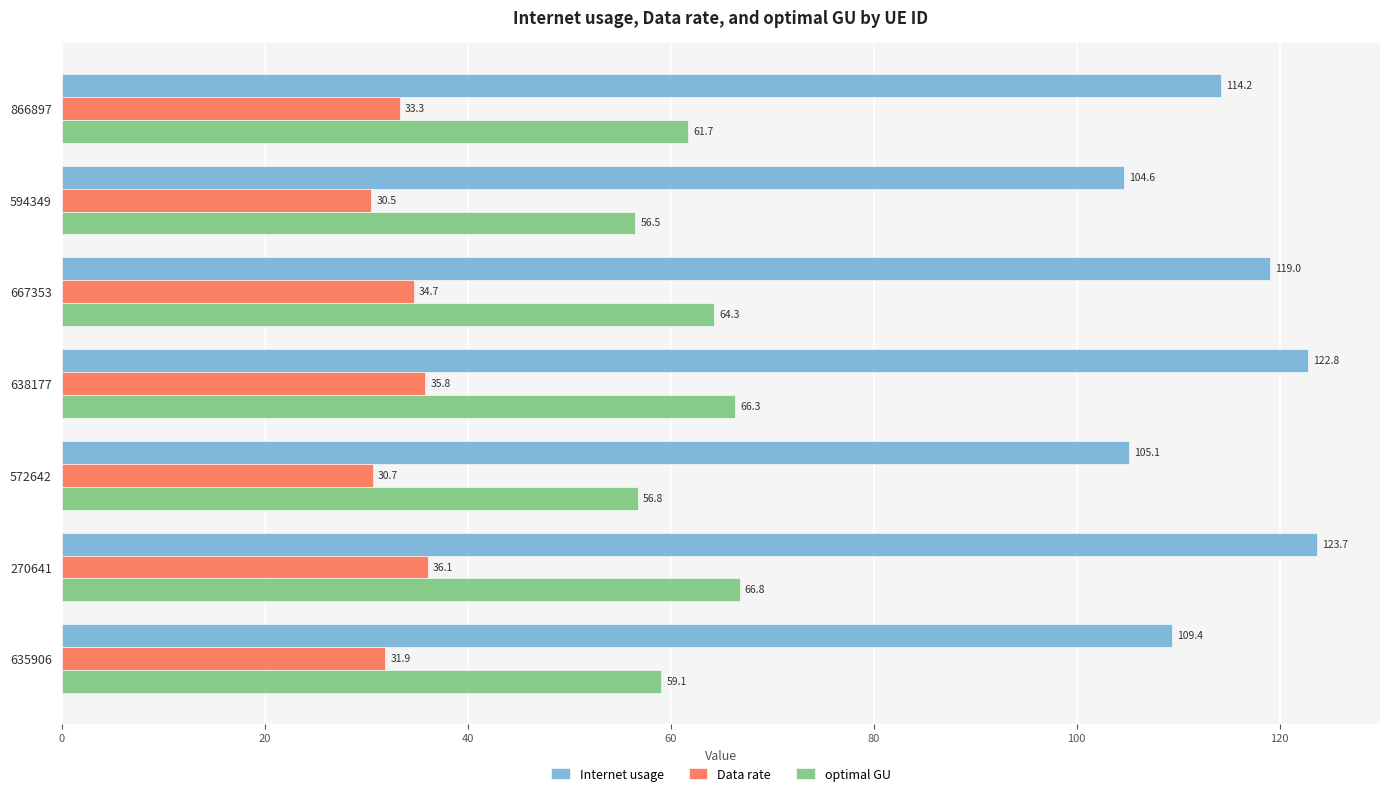

What is the difference between the Data rate values at 638177 and 866897?

2.5